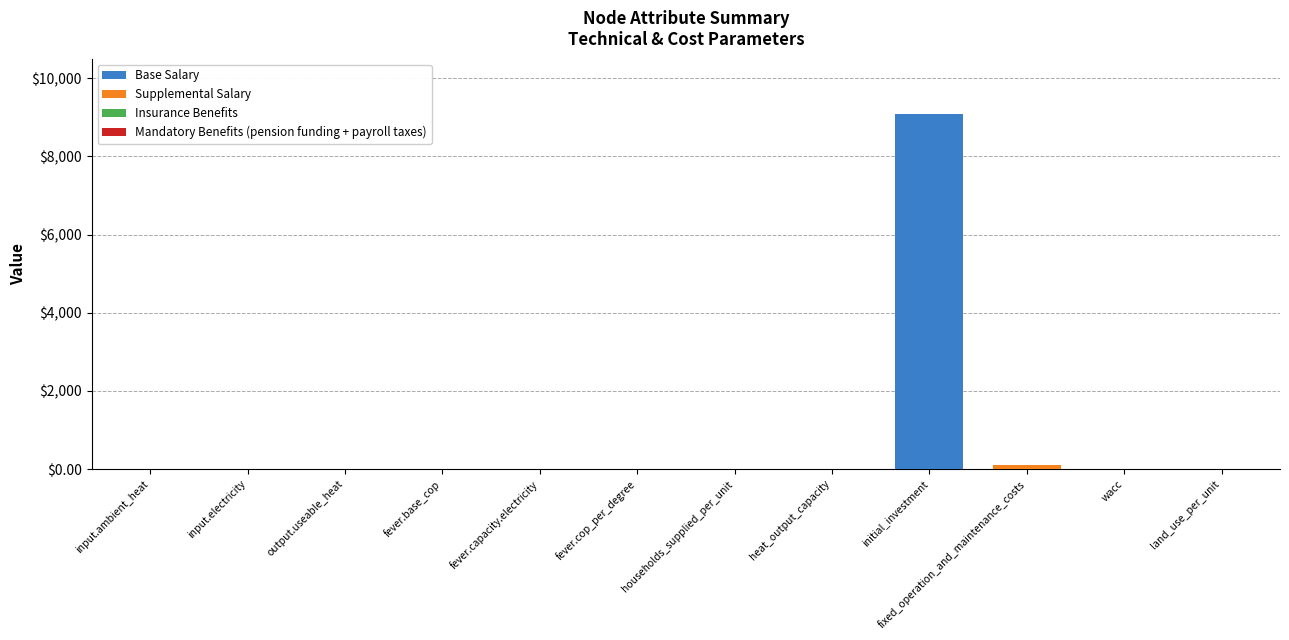

True or false: Base Salary has a value of 4617.6 at wacc.

False